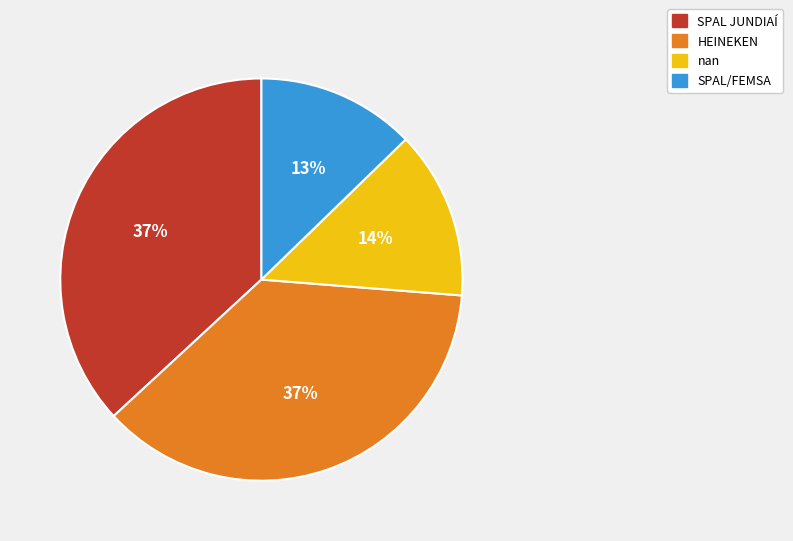

To the nearest percent, what is the average slice percentage?

25%